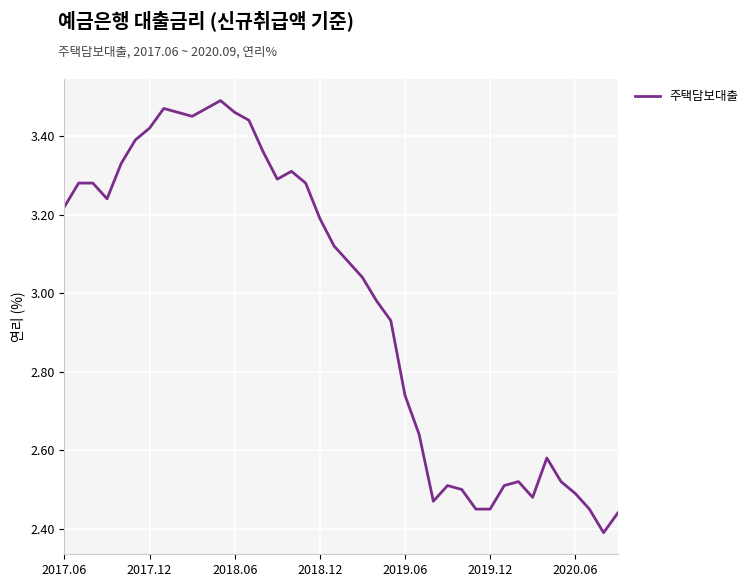

What is the difference between the maximum and minimum values?

1.1